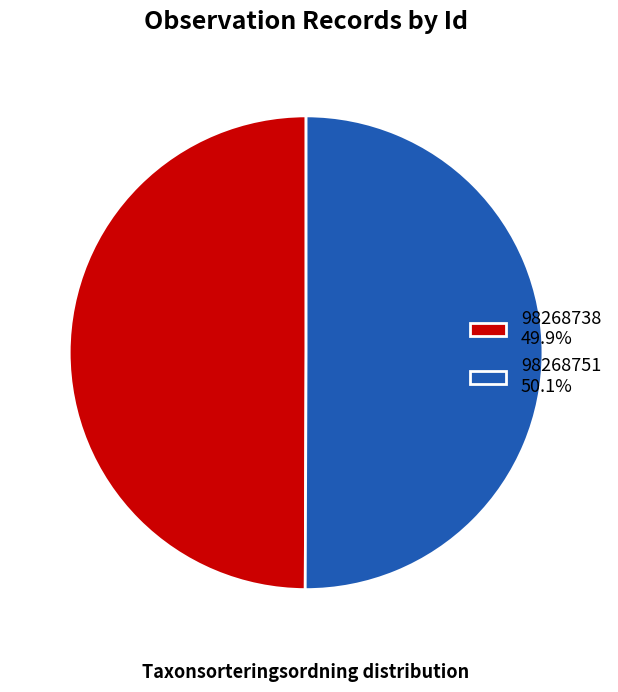

Approximately how many times larger is the value at 98268751 50.1% compared to 98268738 49.9%?

1.0